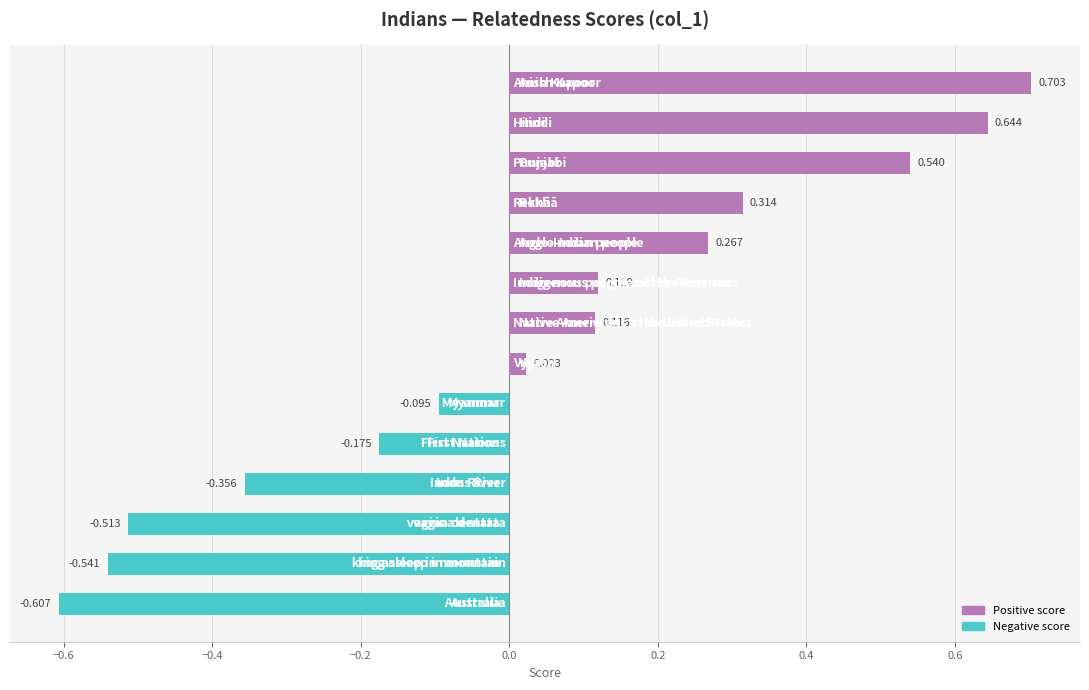

How many data points are less than 0?

6